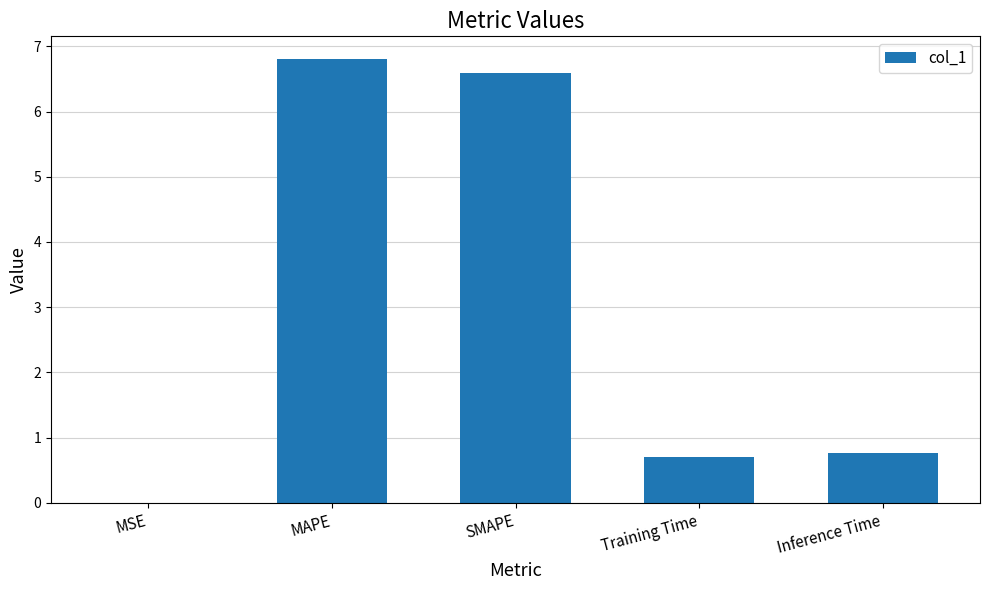

Which category has the highest value across all series?

MAPE